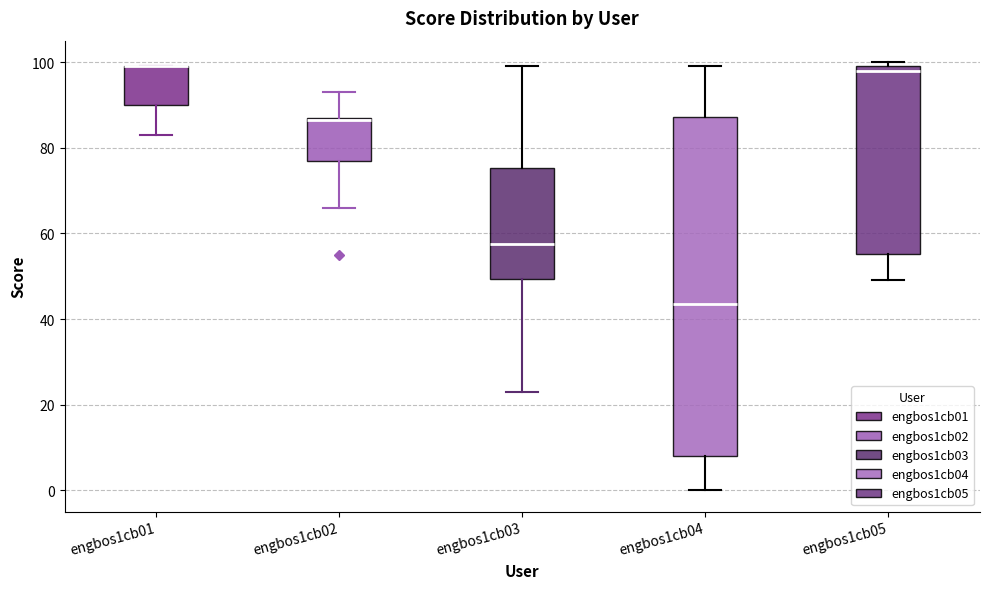

Reading left to right, read every box against the y-axis: the position of its median line, the range the box covers, and the ends of its whiskers. The values are not printed on the chart, so give them approximately, as read against the axis.

engbos1cb01: median 100 (drawn on the box's upper edge), box 90 to 100, whiskers 84 to 100
engbos1cb02: median 86, box 78 to 88, whiskers 66 to 94
engbos1cb03: median 58, box 50 to 76, whiskers 24 to 100
engbos1cb04: median 44, box 8 to 88, whiskers 0 to 100
engbos1cb05: median 98, box 56 to 100, whiskers 50 to 100 (just above the box's upper edge)